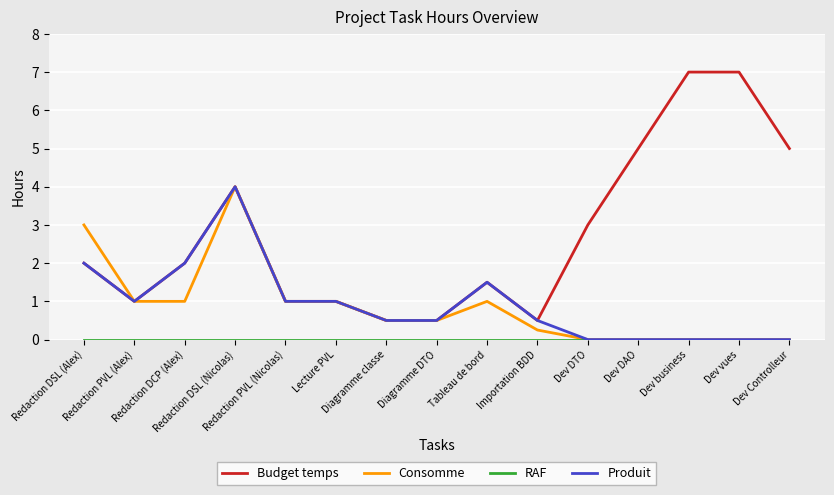

What is the maximum value for Budget temps?

7.0